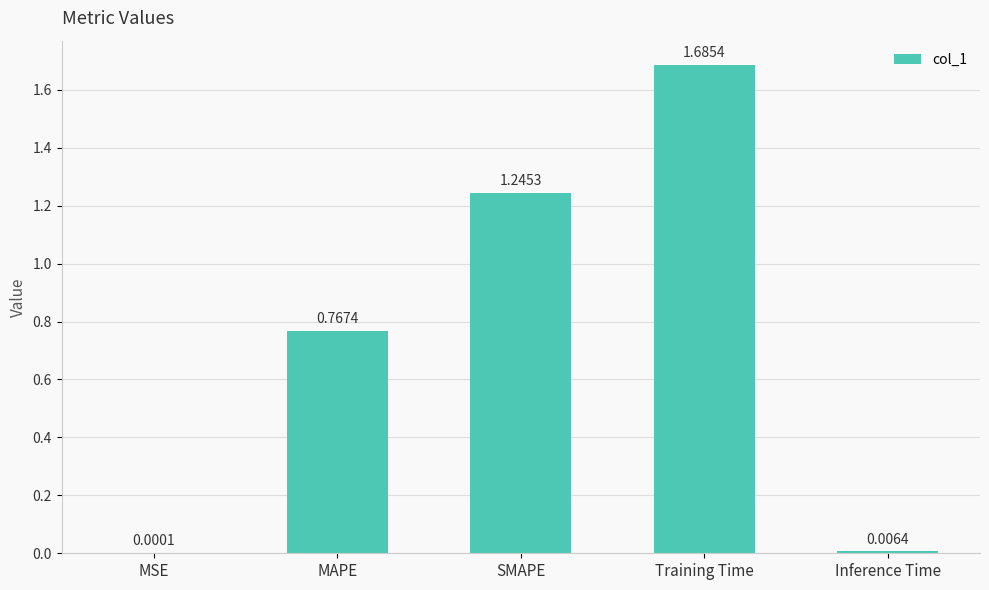

The value at MAPE is 0.5. True or false?

False